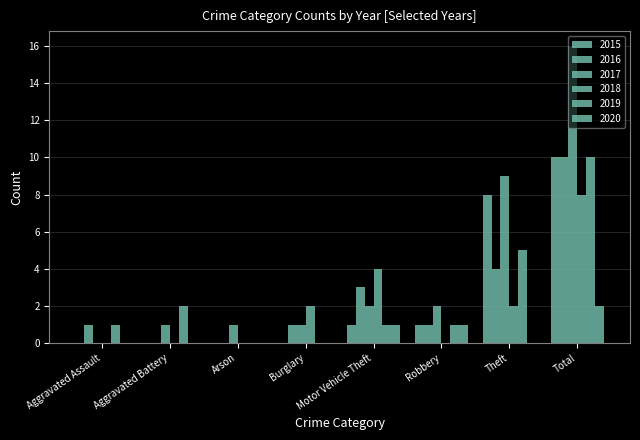

How many positive values does the 2017 series have?

7